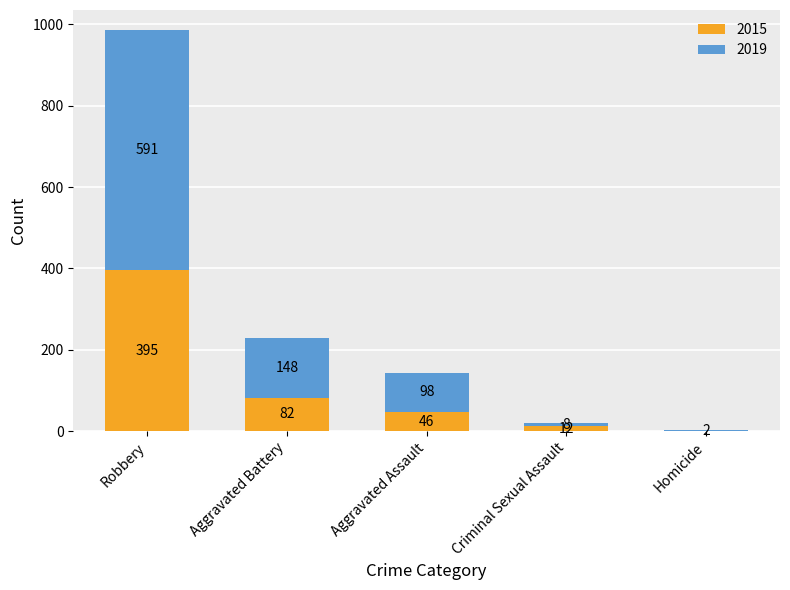

What is the sum of the 2015 values at Homicide and Criminal Sexual Assault?

12